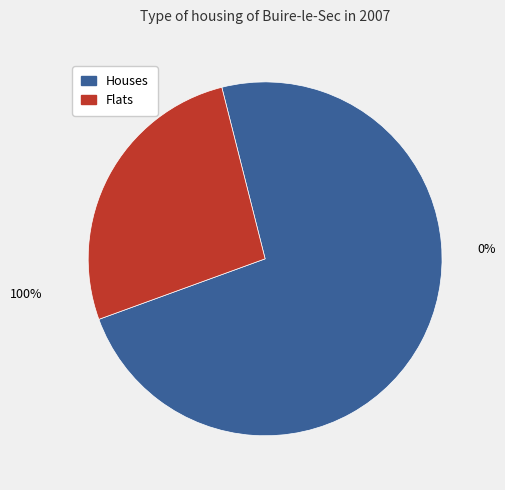

Does 0 represent more than half of the total?

No